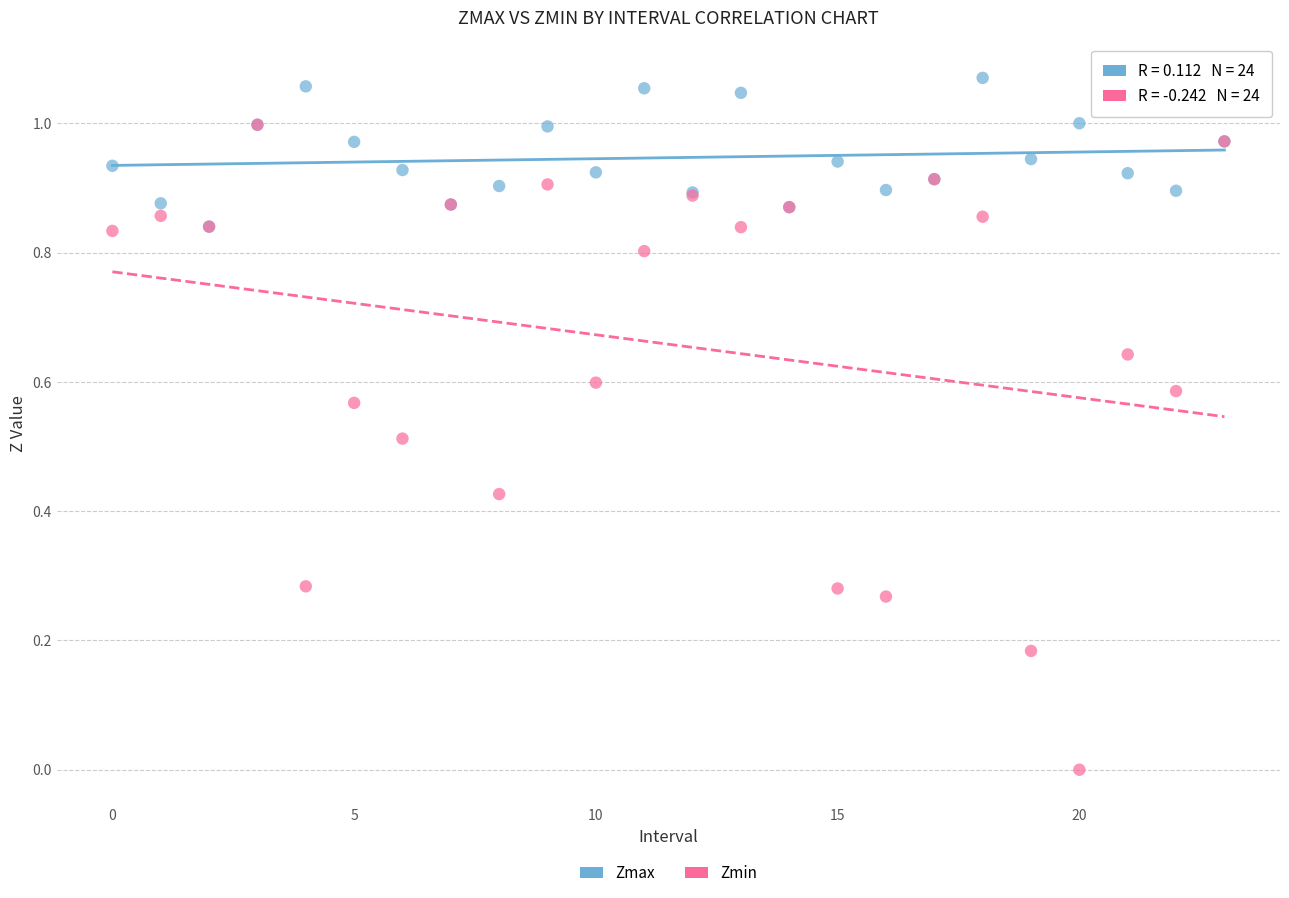

Which series has the largest Y range (max minus min)?

Zmin